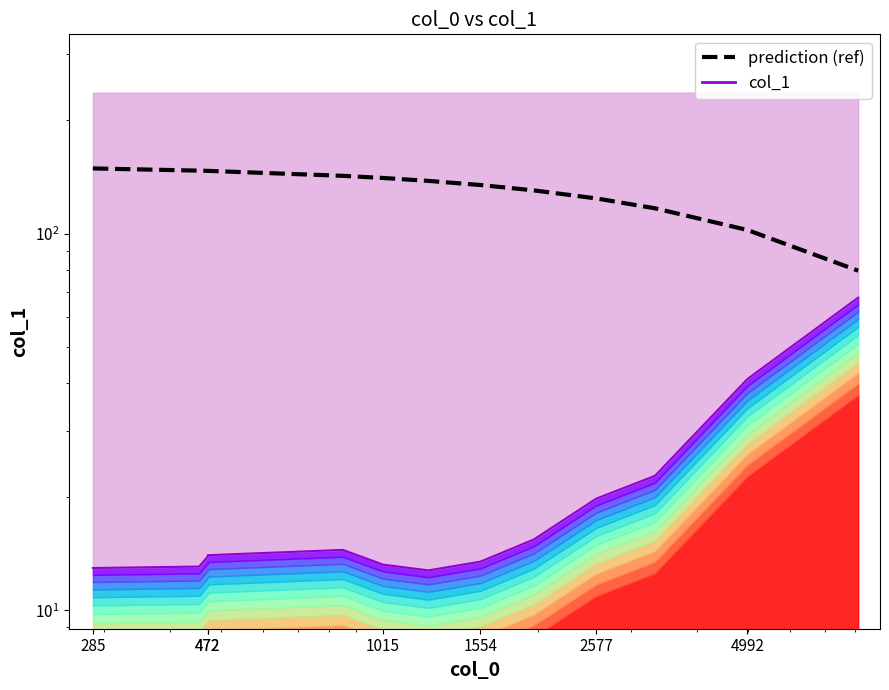

What is the sum of all prediction (ref) values?

1844.4